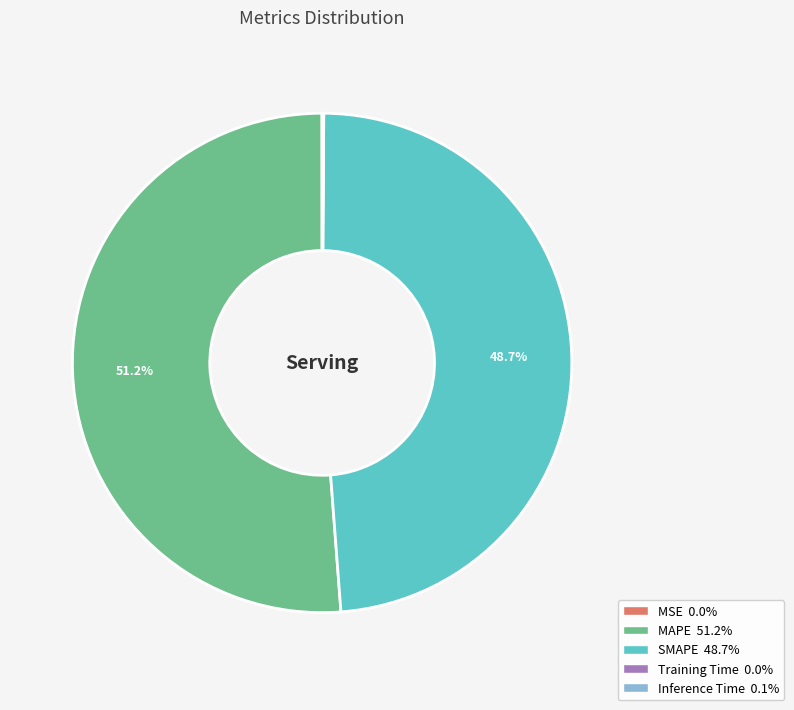

What is the majority slice?

MAPE